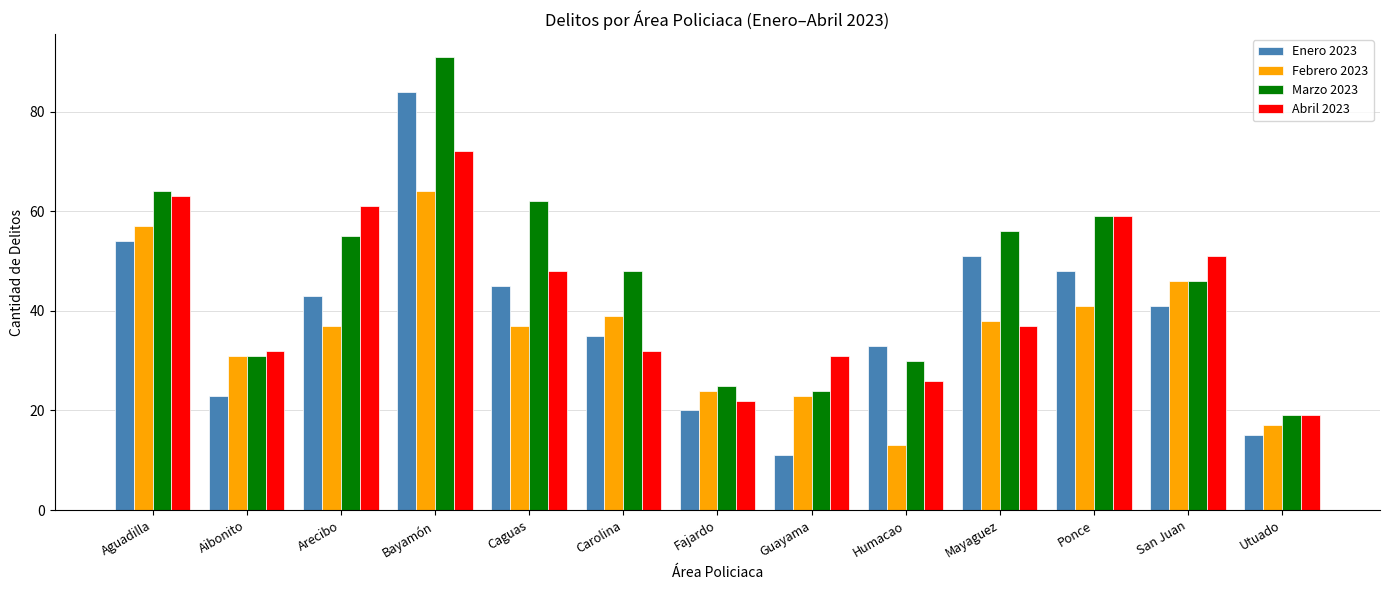

Rank the series at Bayamón from lowest to highest value.

Febrero 2023, Abril 2023, Enero 2023, Marzo 2023